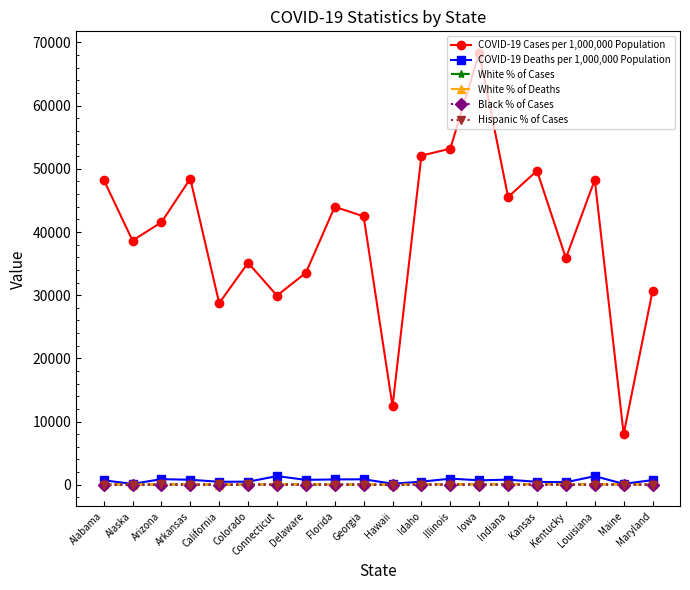

At which category is the sum across all series the highest?

Iowa